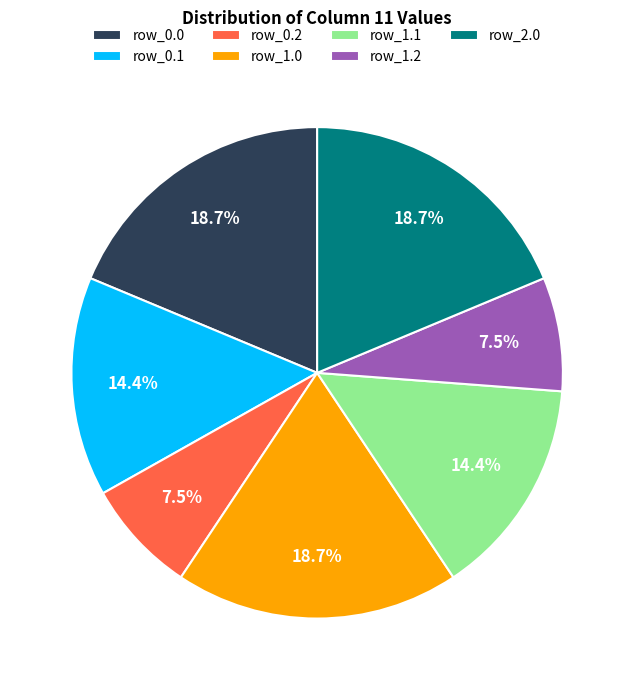

Do row_1.1 and row_0.2 together represent more than half of the pie?

No